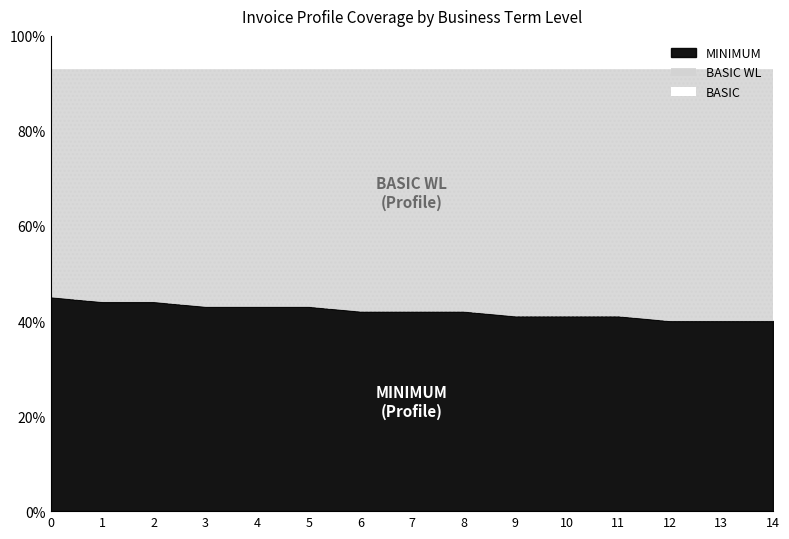

What is the total value across all series at 7?

100